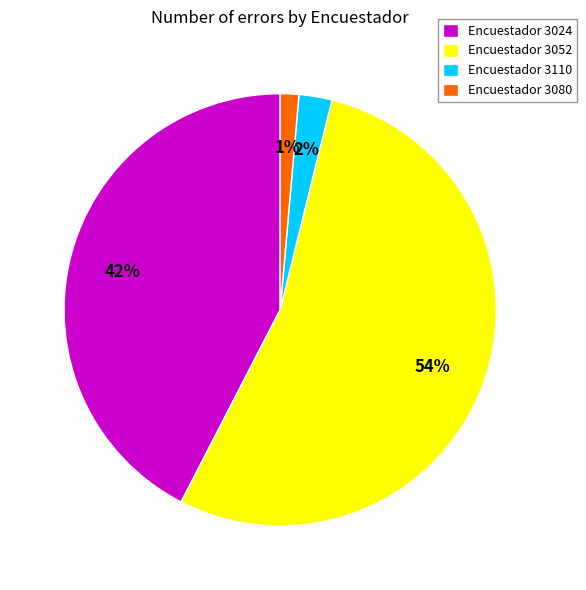

The Encuestador 3110 slice represents 2% of the pie. True or false?

True